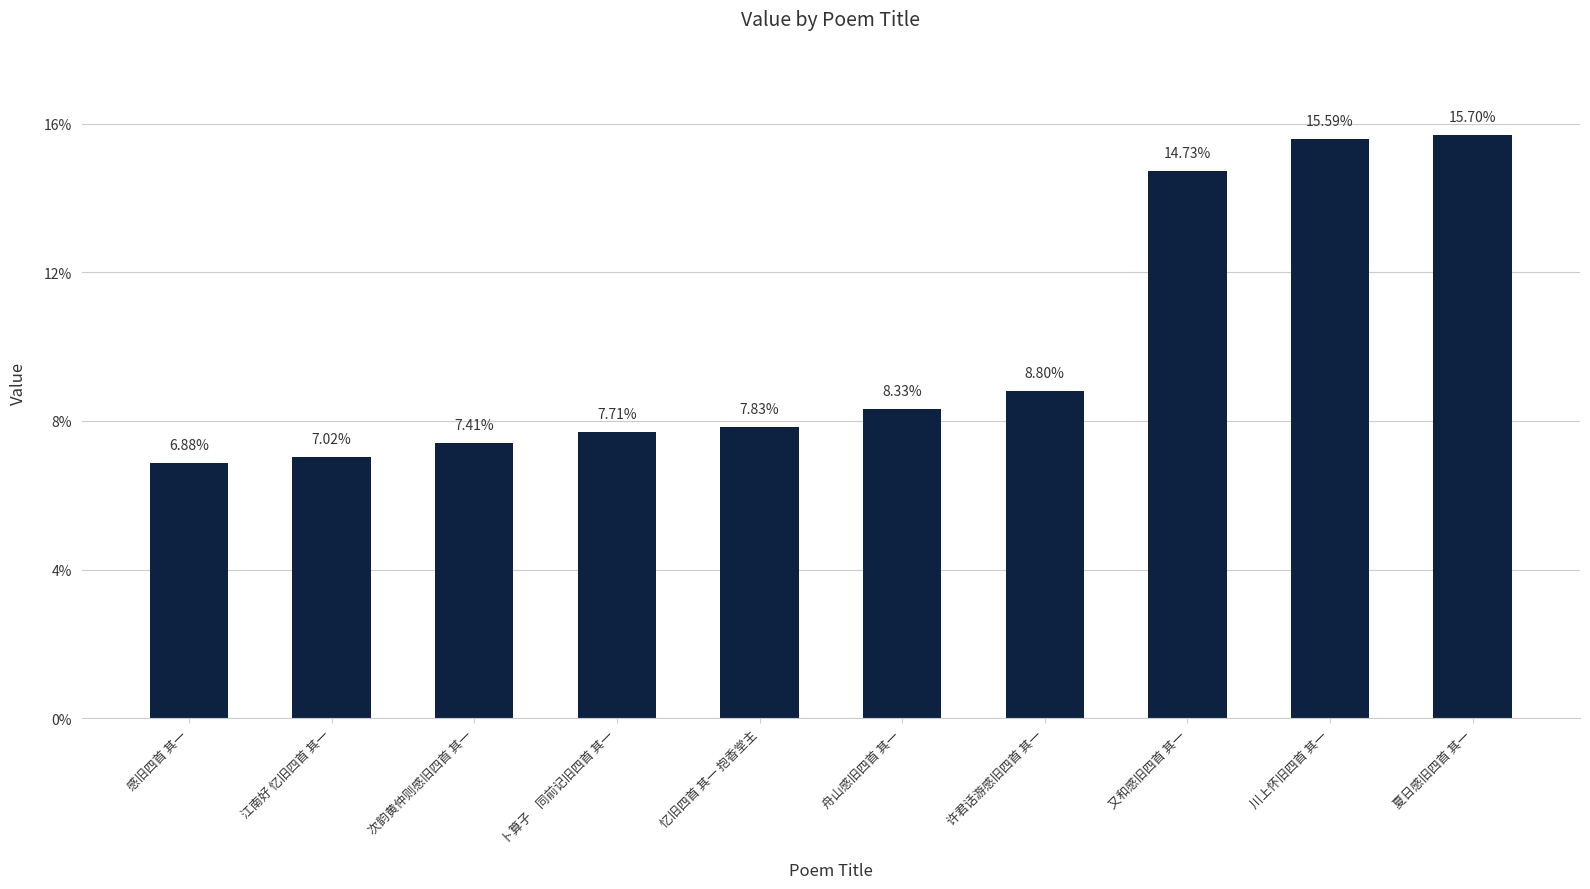

Which has a higher value, 许君话游感旧四首 其一 or 夏日感旧四首 其一?

夏日感旧四首 其一